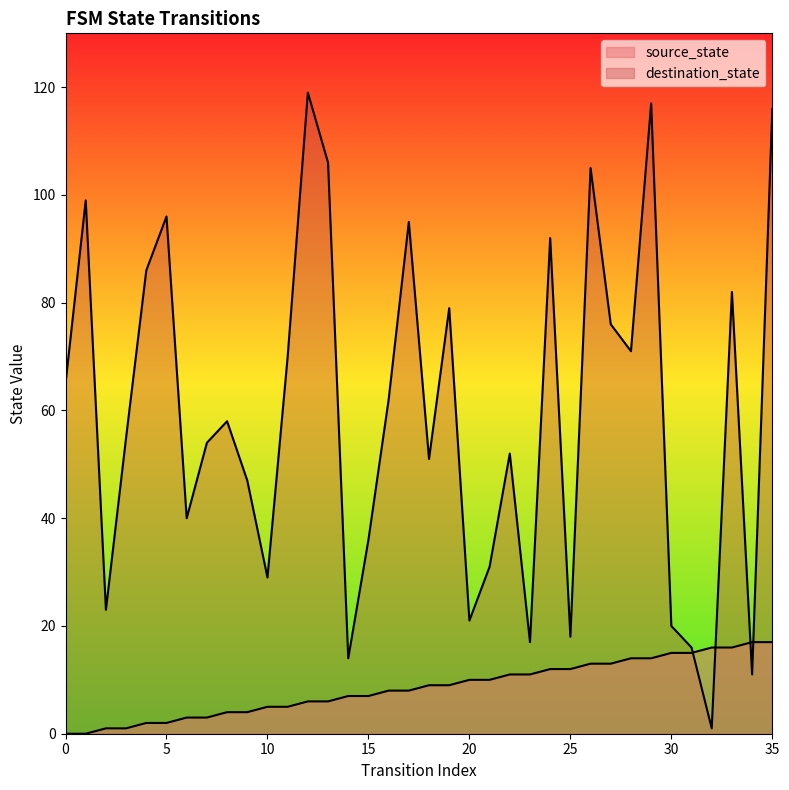

Rank the categories by destination_state value from lowest to highest.

32, 34, 14, 31, 23, 25, 30, 20, 2, 10, 21, 15, 6, 9, 18, 22, 7, 3, 8, 16, 0, 11, 28, 27, 19, 33, 4, 24, 17, 5, 1, 26, 13, 35, 29, 12